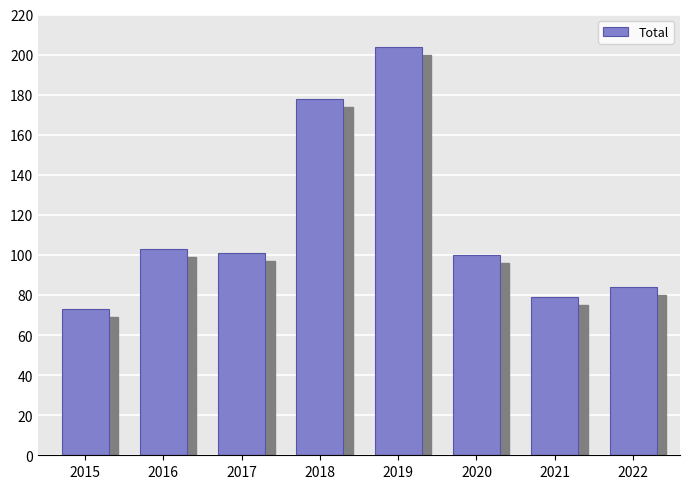

Which has a higher value, 2015 or 2022?

2022